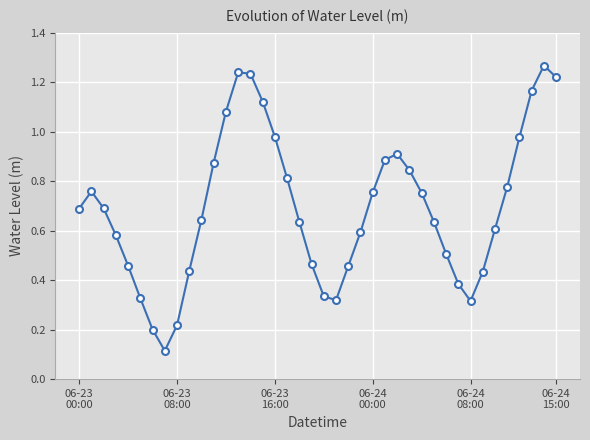

What is the average value?

0.7